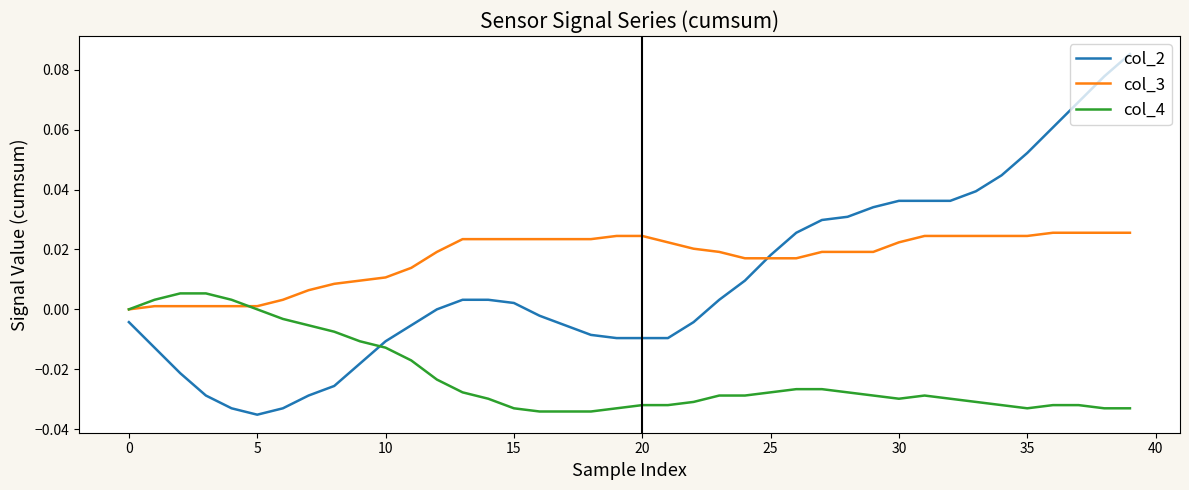

List the series in order of their overall mean, lowest first.

col_4, col_2, col_3